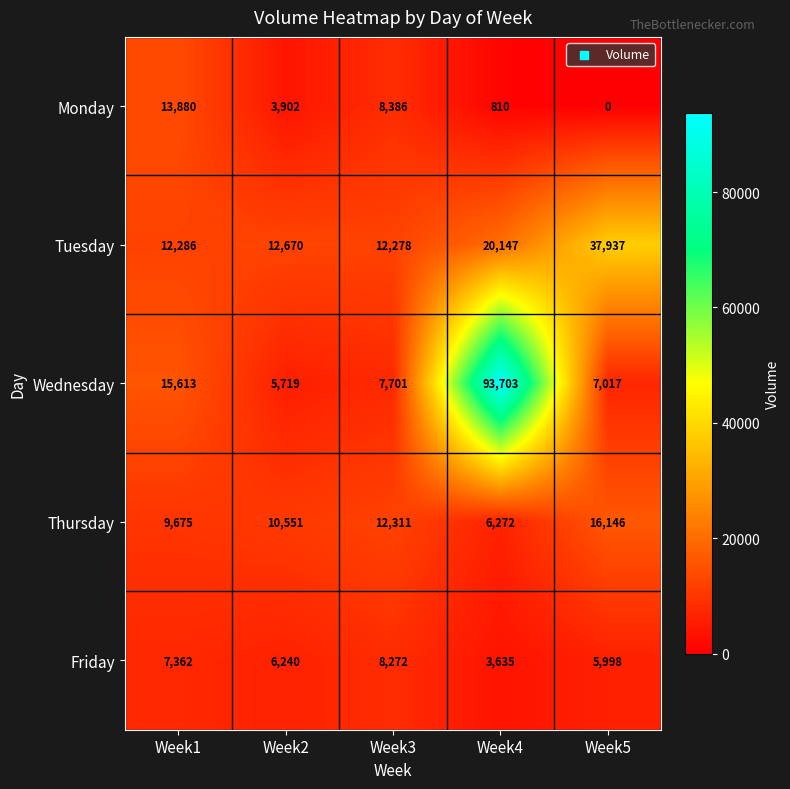

How many categories are shown in the chart?

5